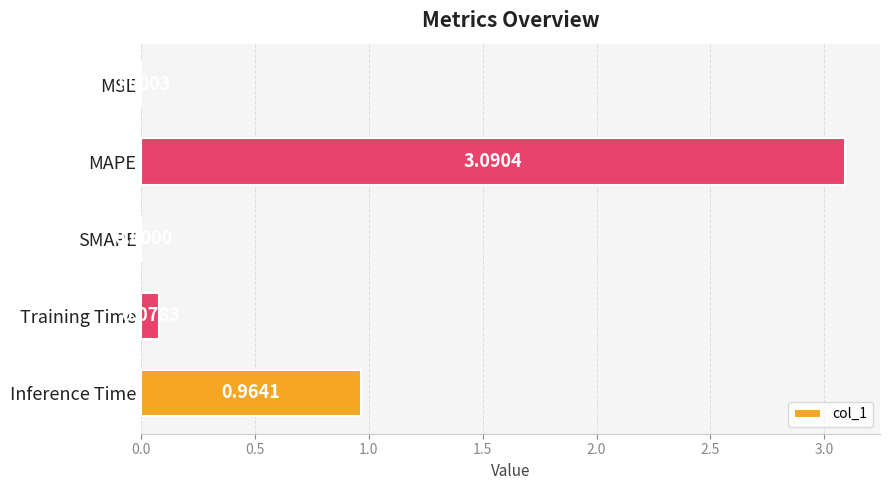

What is the change in value from MAPE to SMAPE?

-3.1